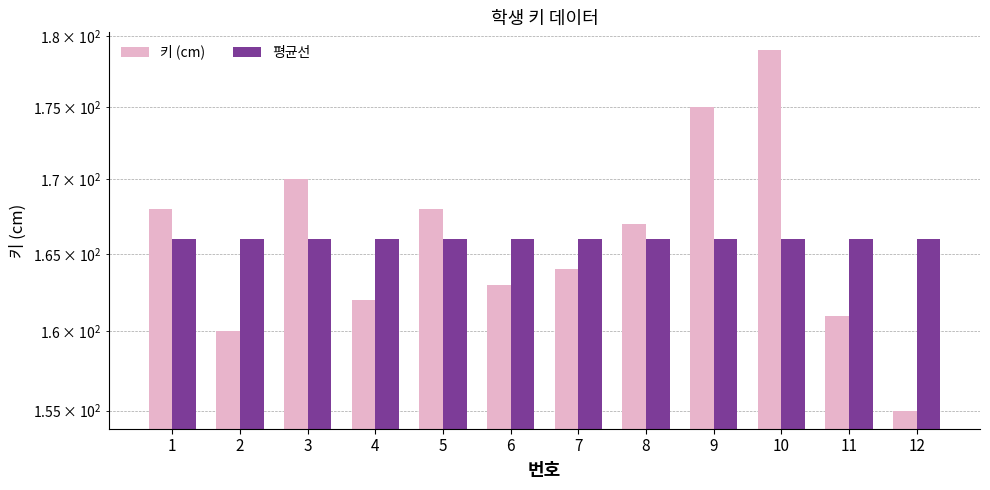

The 평균선 series shows 259 at 4. True or false?

False